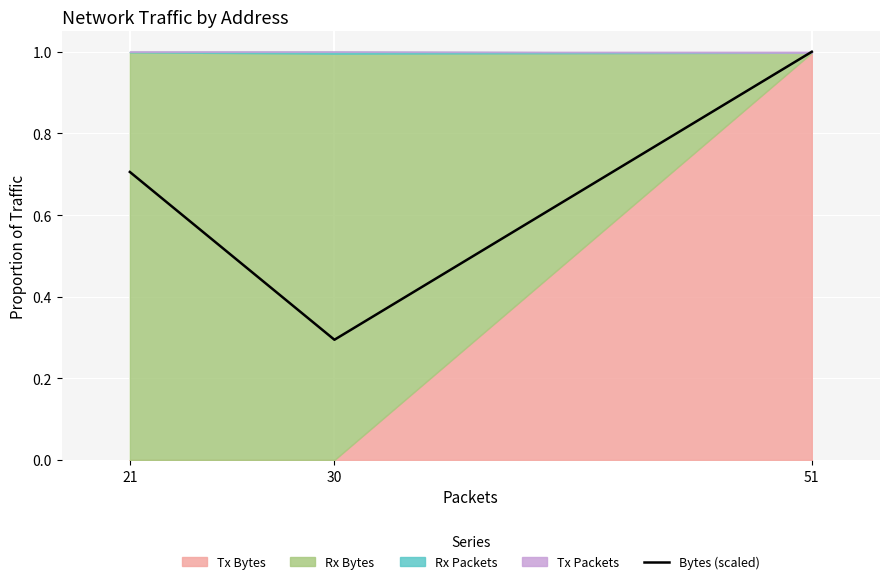

Rank the categories by value from lowest to highest.

30, 21, 51